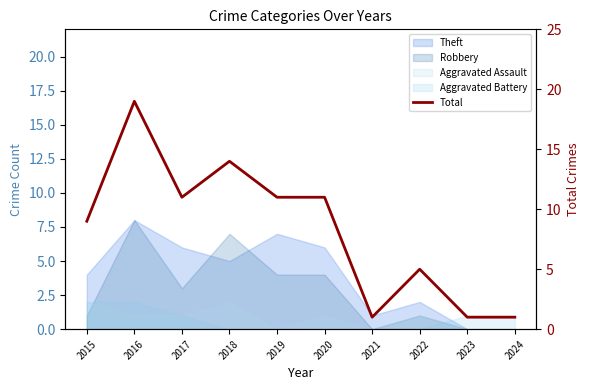

How many points are lower than both their immediate neighbors (excluding endpoints)?

2